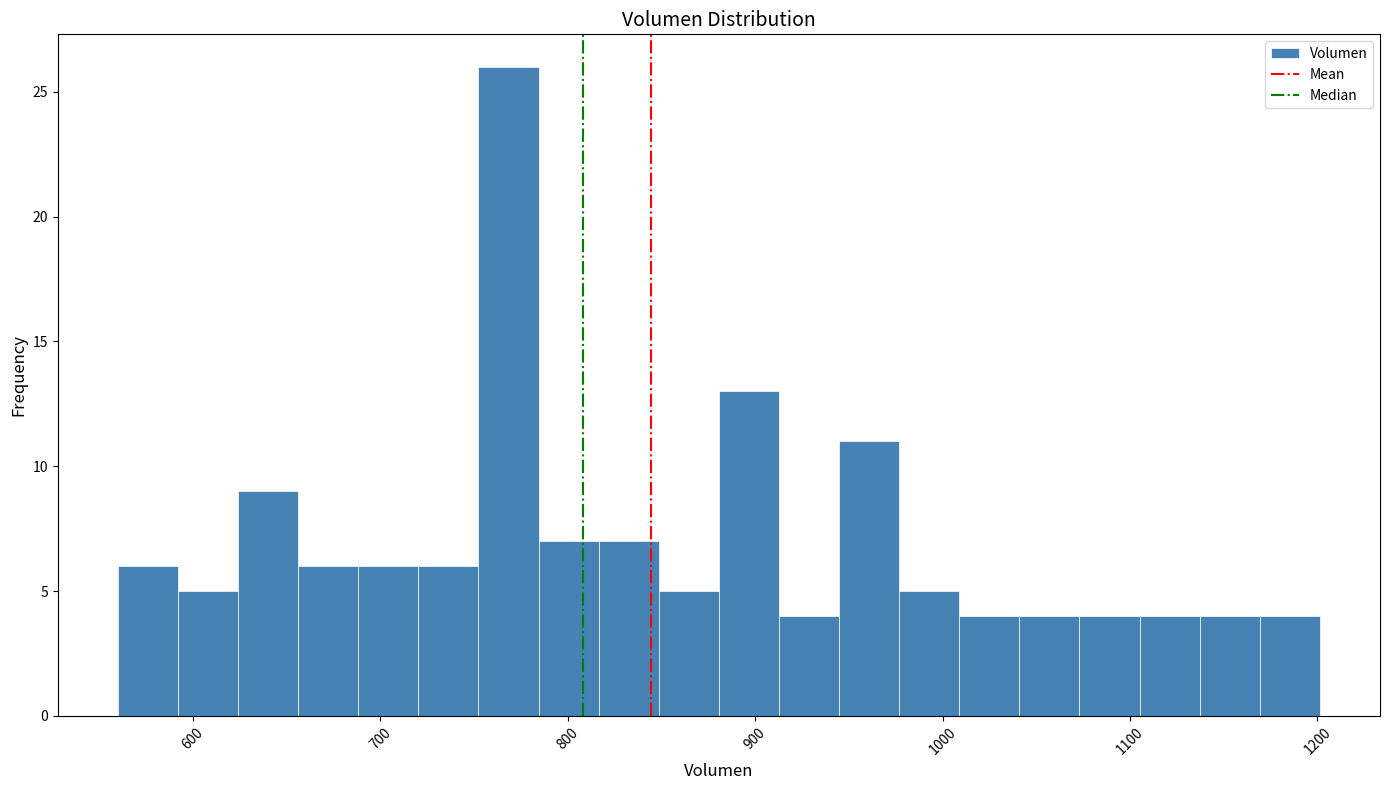

Read against the x-axis, roughly where is the centre of the tallest bar?

770